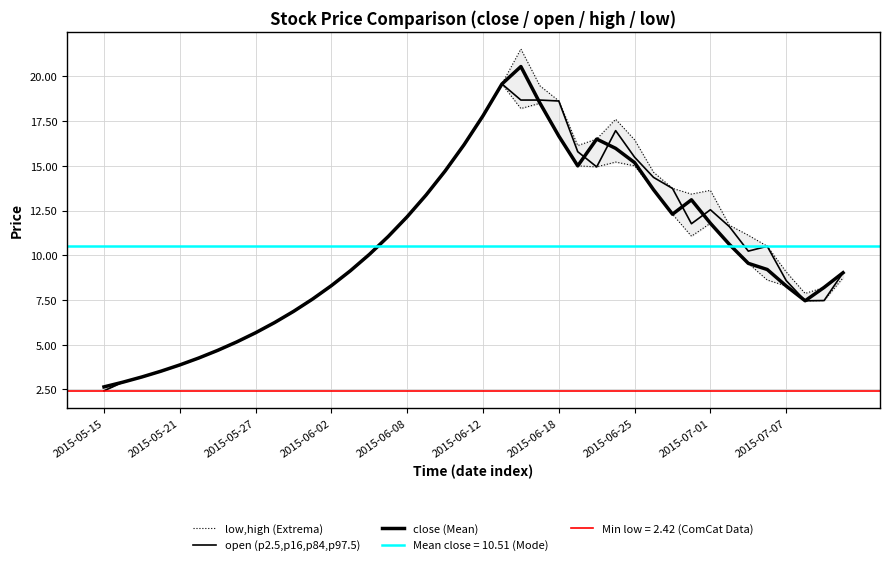

How many intersections are there between close (Mean) and open (p2.5,p16,p84,p97.5)?

5